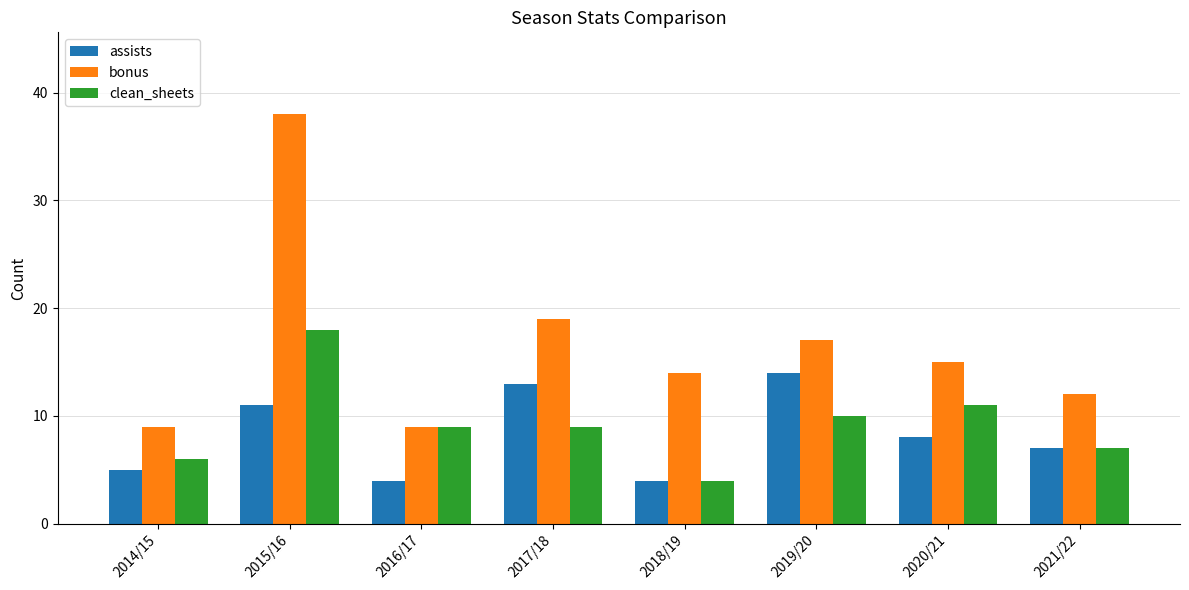

What is the difference between the highest and lowest values at 2015/16?

27